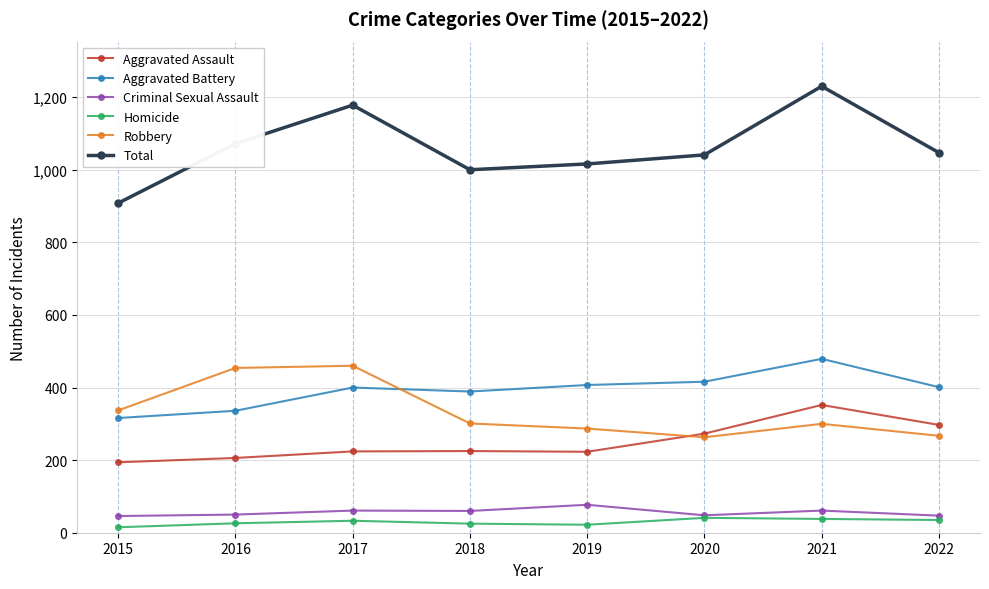

Rank the series at 2019 from lowest to highest value.

Homicide, Criminal Sexual Assault, Aggravated Assault, Robbery, Aggravated Battery, Total